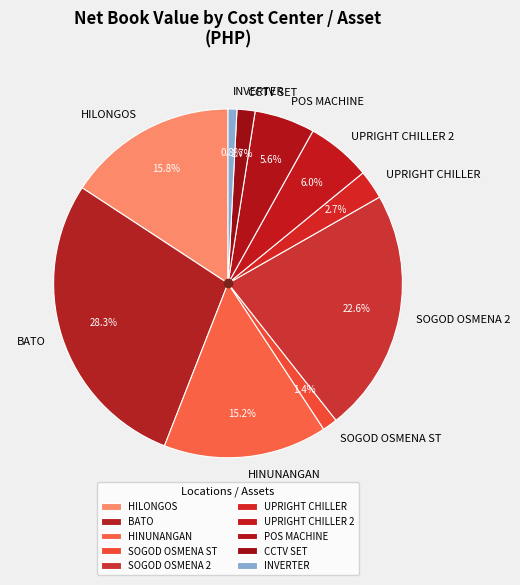

To the nearest percent, what percentage of the pie is UPRIGHT CHILLER 2?

6%